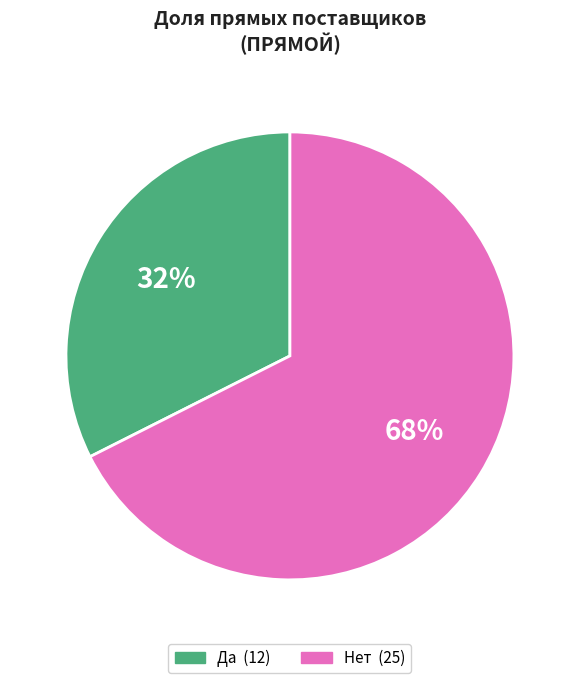

What is the ratio of the value at Да to the value at Нет?

0.5